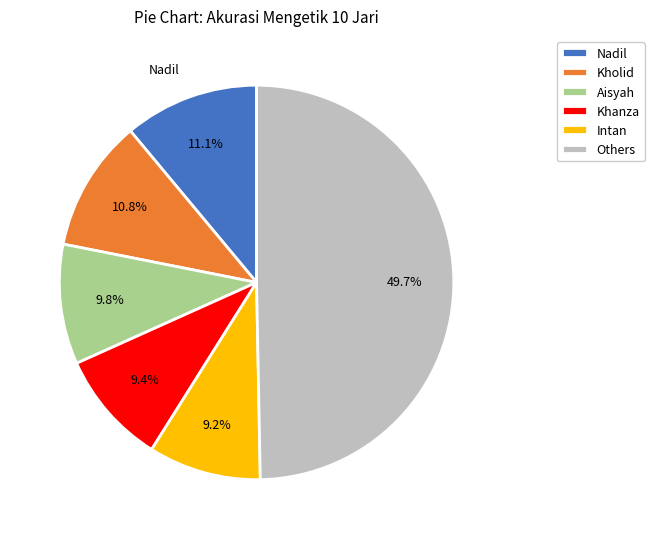

What is the largest slice in the pie chart?

Others